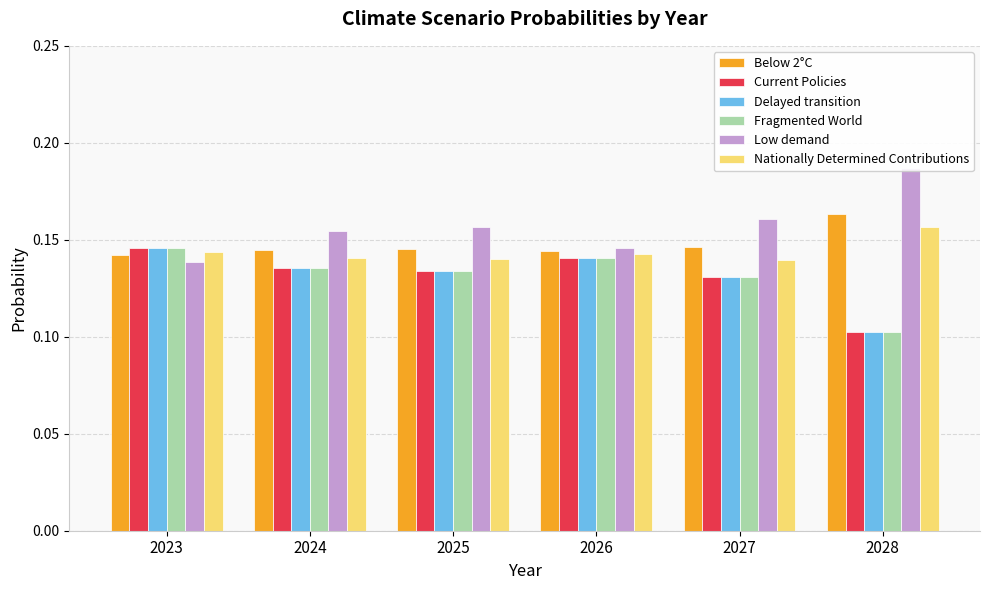

At which category is the sum across all series the highest?

2023